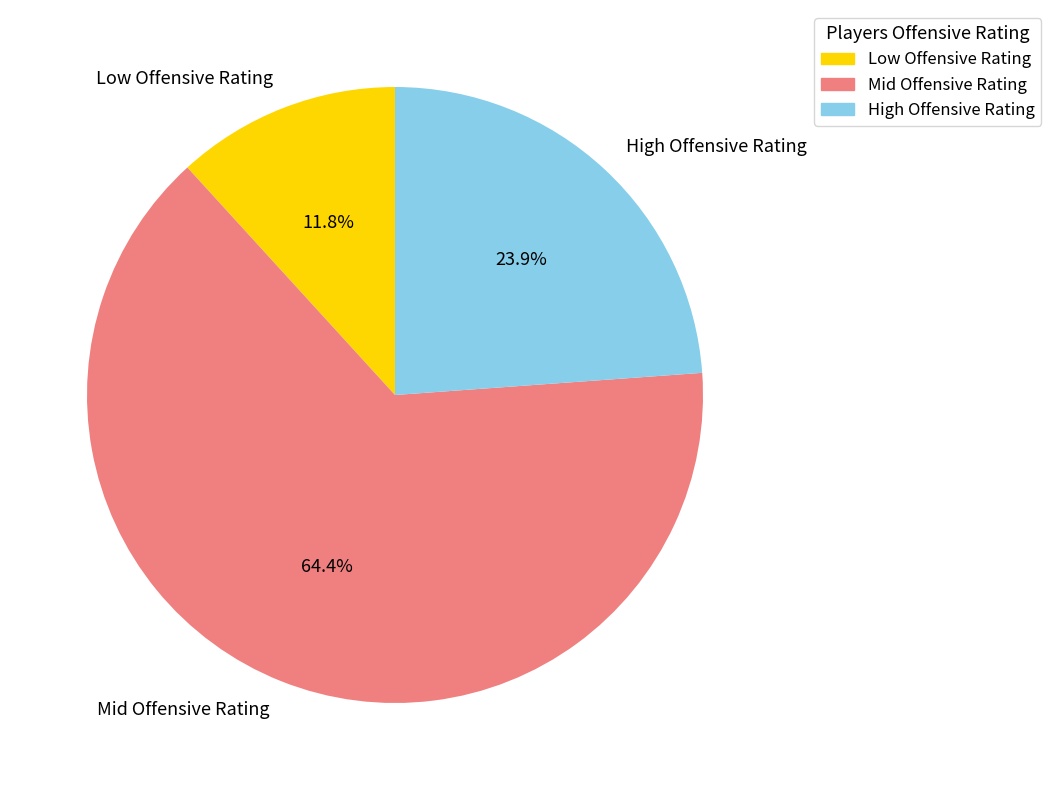

Which slice is the smallest?

Low Offensive Rating